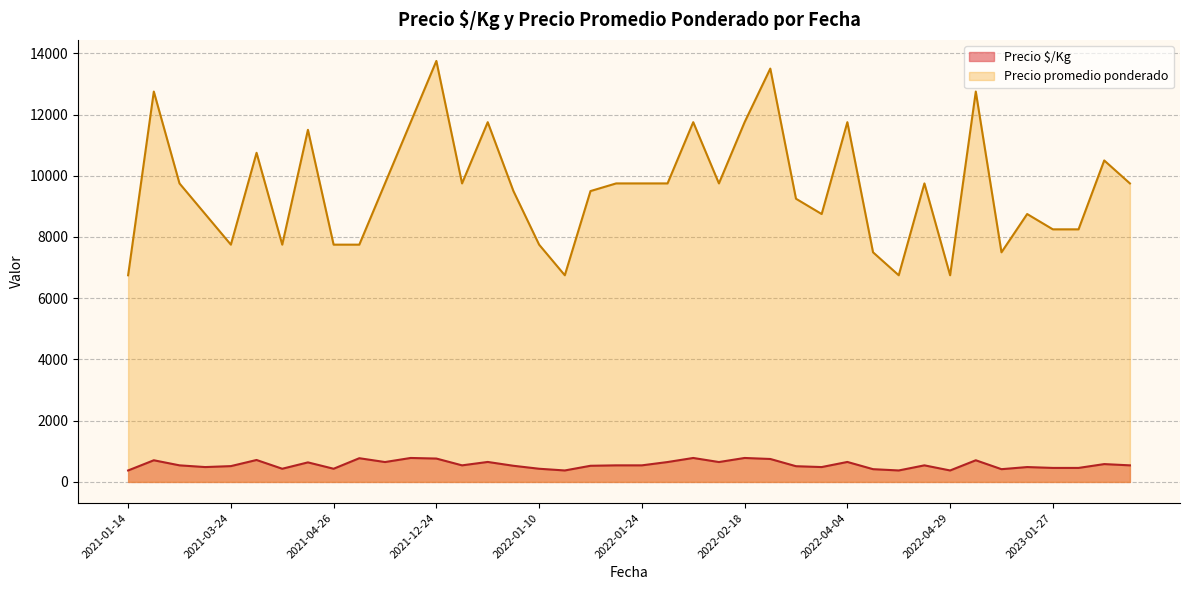

Count the number of data series in this chart.

2